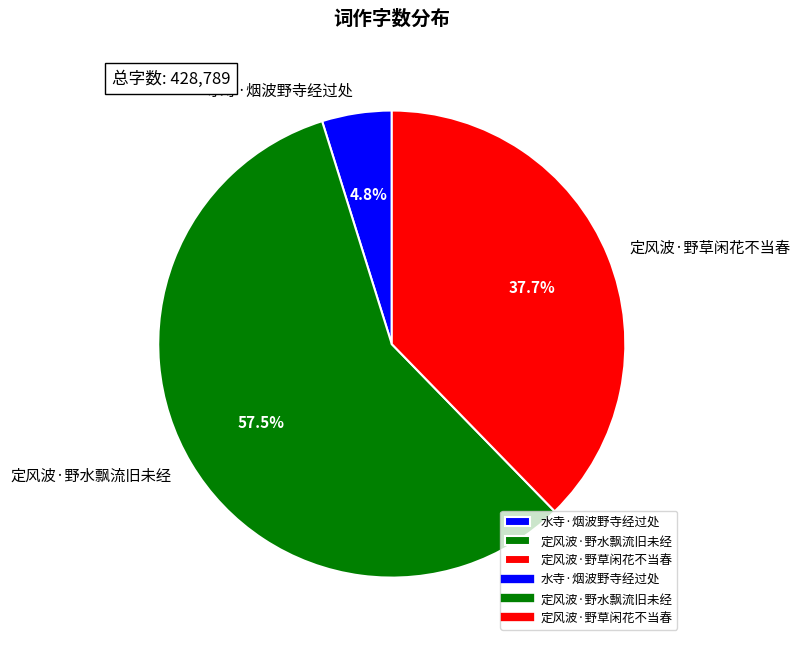

Combined, do 定风波·野草闲花不当春 and 水寺·烟波野寺经过处 account for over 50%?

No